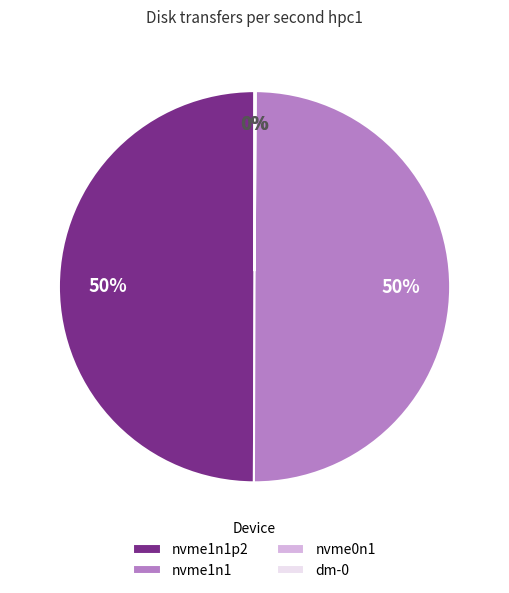

Do nvme1n1p2 and nvme1n1 together represent more than half of the pie?

Yes